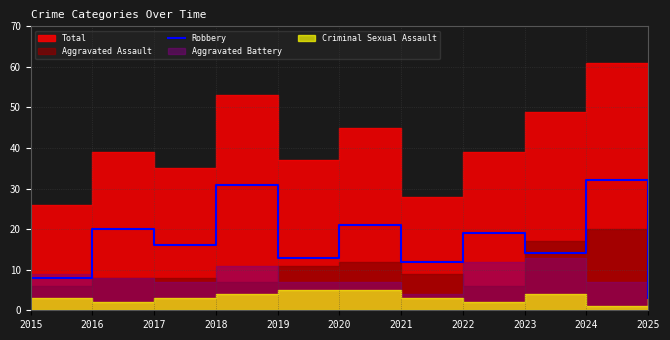

What is the minimum value for Robbery?

3